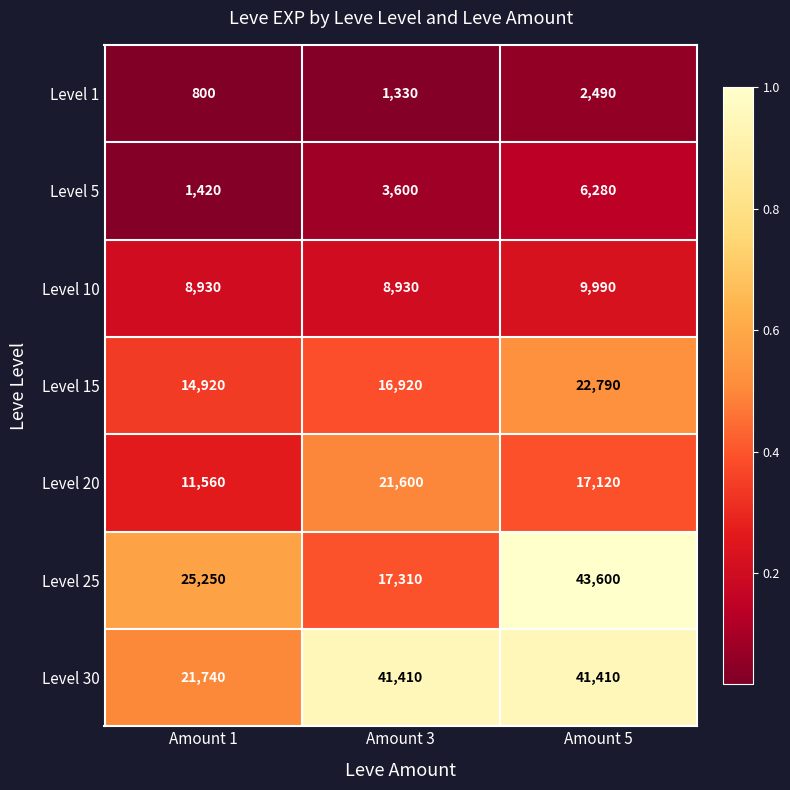

At Amount 5, list the series in order from largest to smallest.

Level 25, Level 30, Level 15, Level 20, Level 10, Level 5, Level 1